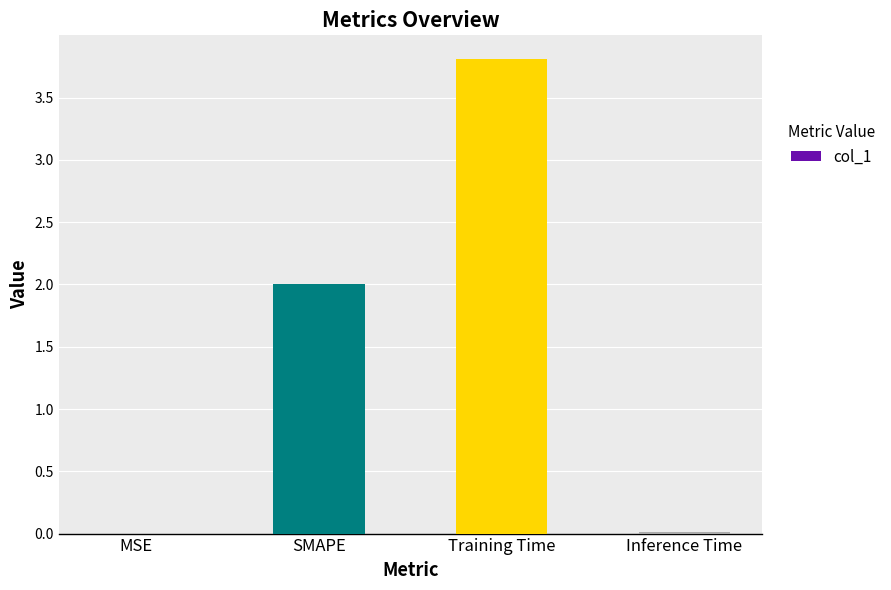

What value does the data have at SMAPE?

2.0